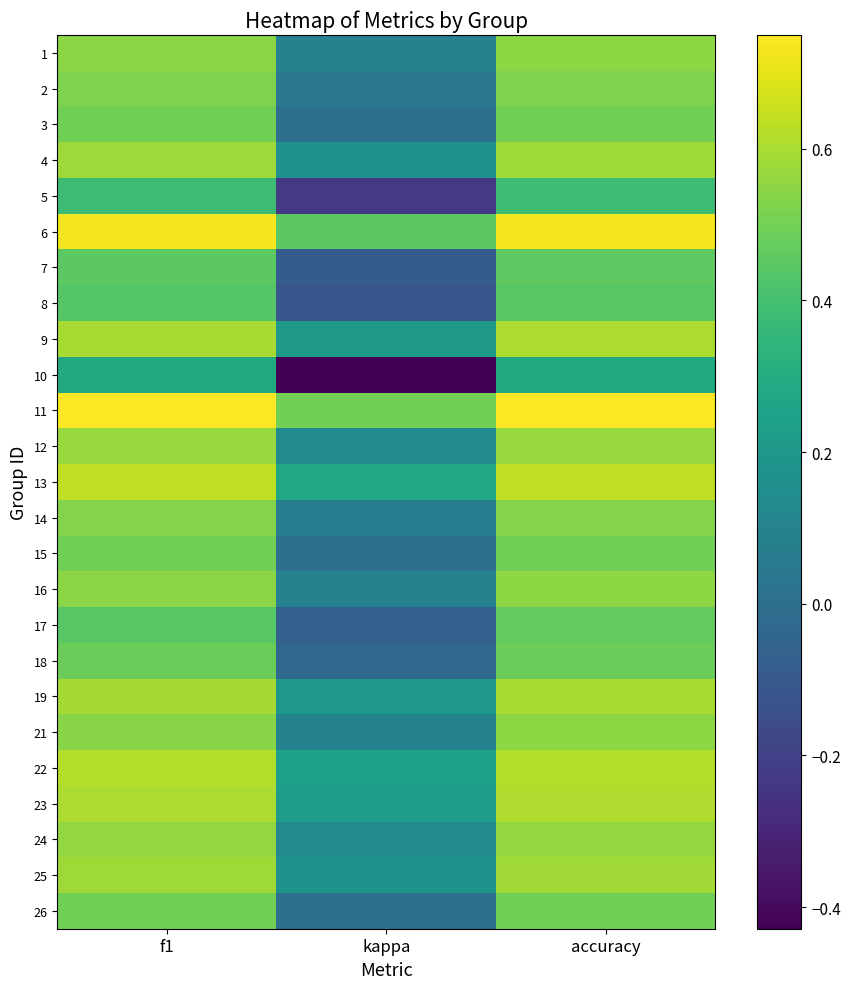

Rank the series by their maximum value, from highest to lowest.

11, 6, 13, 22, 23, 9, 19, 25, 4, 12, 24, 21, 1, 16, 14, 2, 3, 15, 26, 18, 17, 7, 8, 5, 10